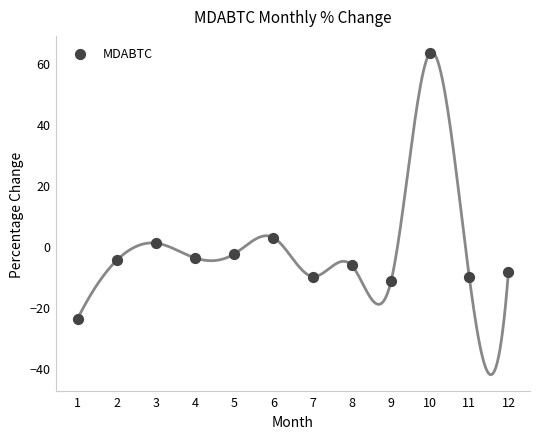

What is the range of Y values (max minus min)?

87.2